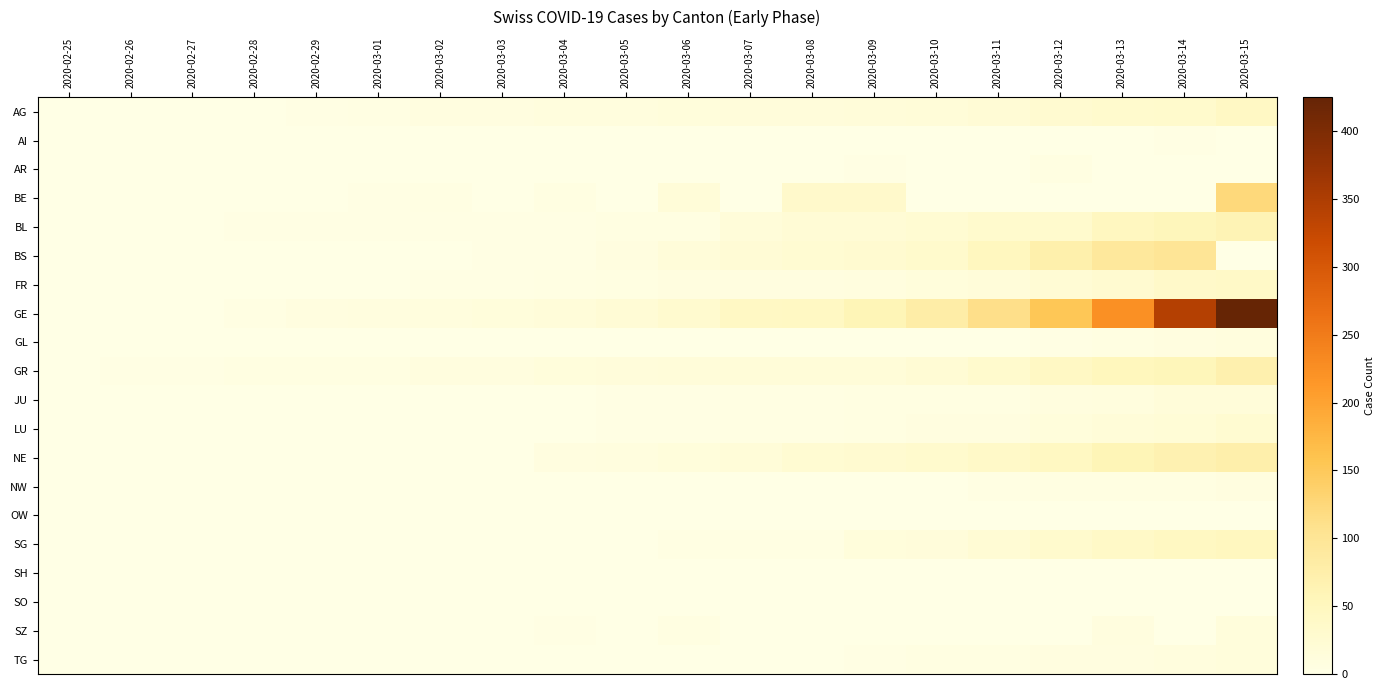

Between 2020-02-27 and 2020-03-13, which series saw the biggest shift?

GE